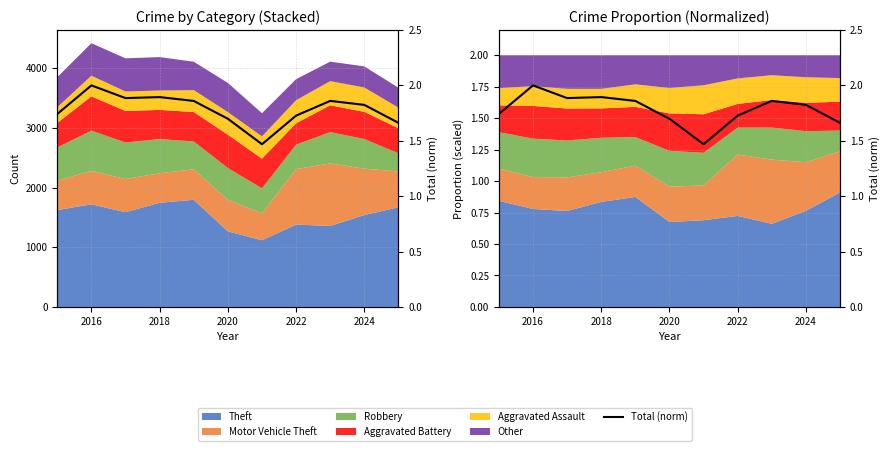

What is the smallest value displayed?

1.5